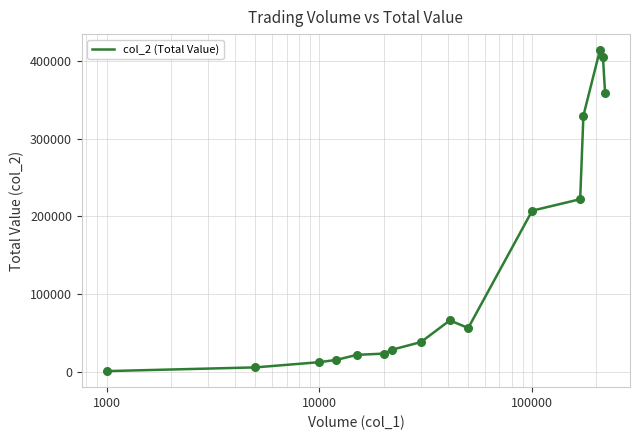

What is the difference between the maximum and minimum values?

412400